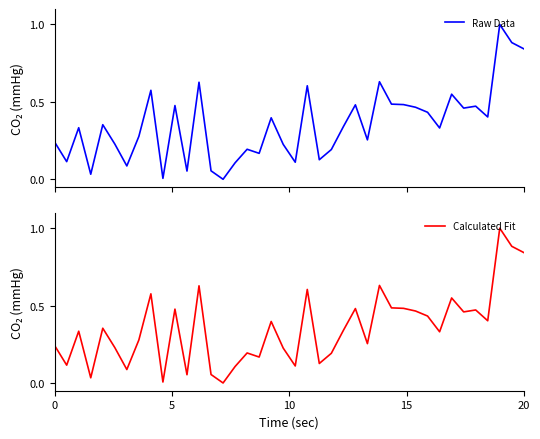

Rank the series by their maximum value, from lowest to highest.

Raw Data, Calculated Fit